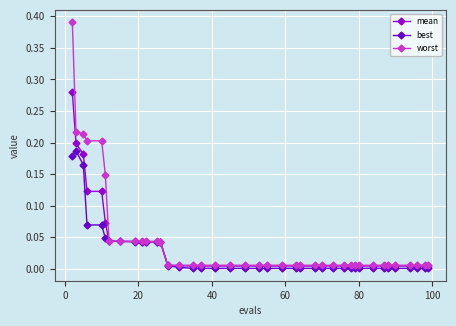

Rank the series by their maximum value, from highest to lowest.

worst, mean, best